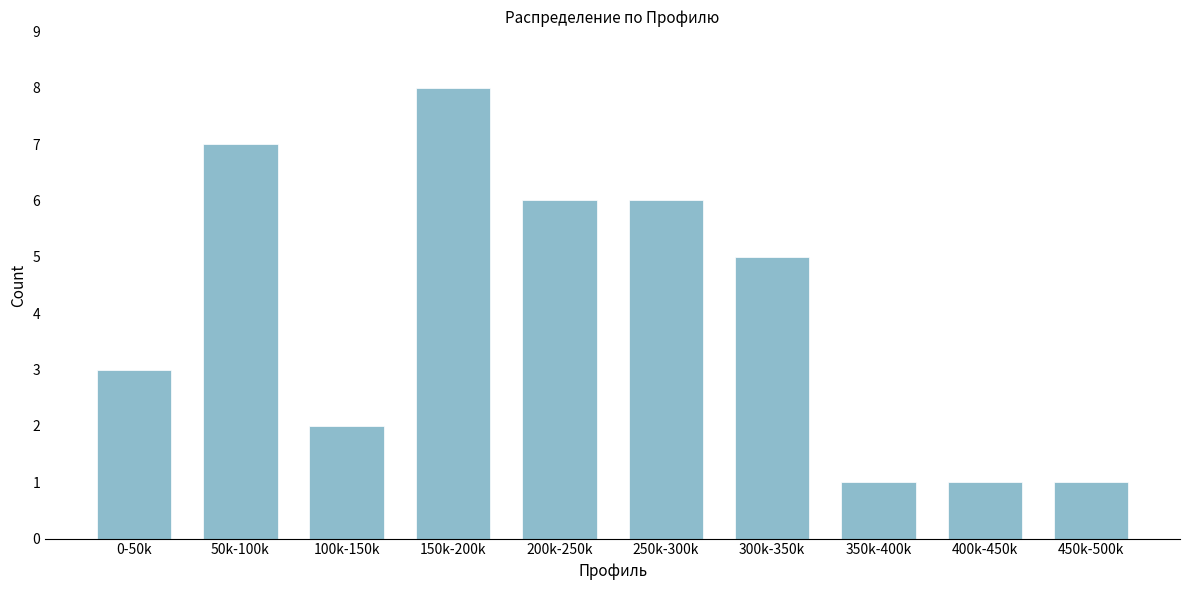

Reading right to left, extract all data points from this chart.

450k-500k=1	400k-450k=1	350k-400k=1	300k-350k=5	250k-300k=6	200k-250k=6	150k-200k=8	100k-150k=2	50k-100k=7	0-50k=3